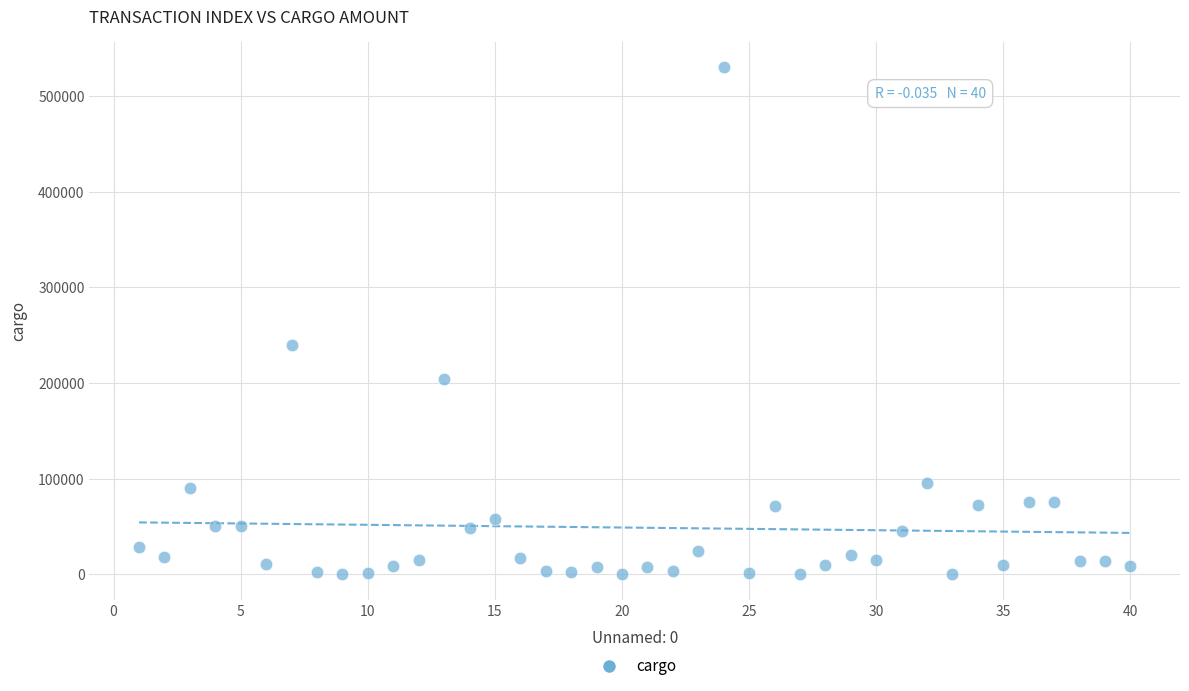

What is the range of Y values (max minus min)?

530000.0